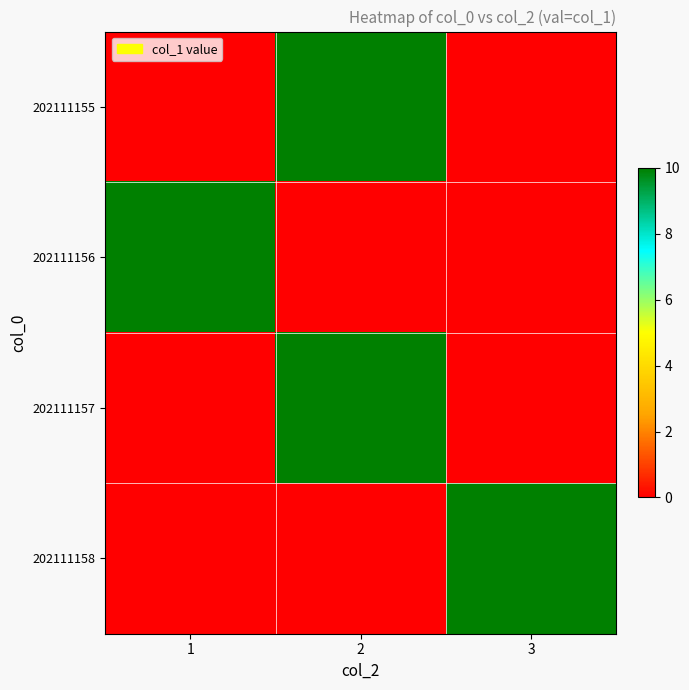

At which category is the sum across all series the highest?

2